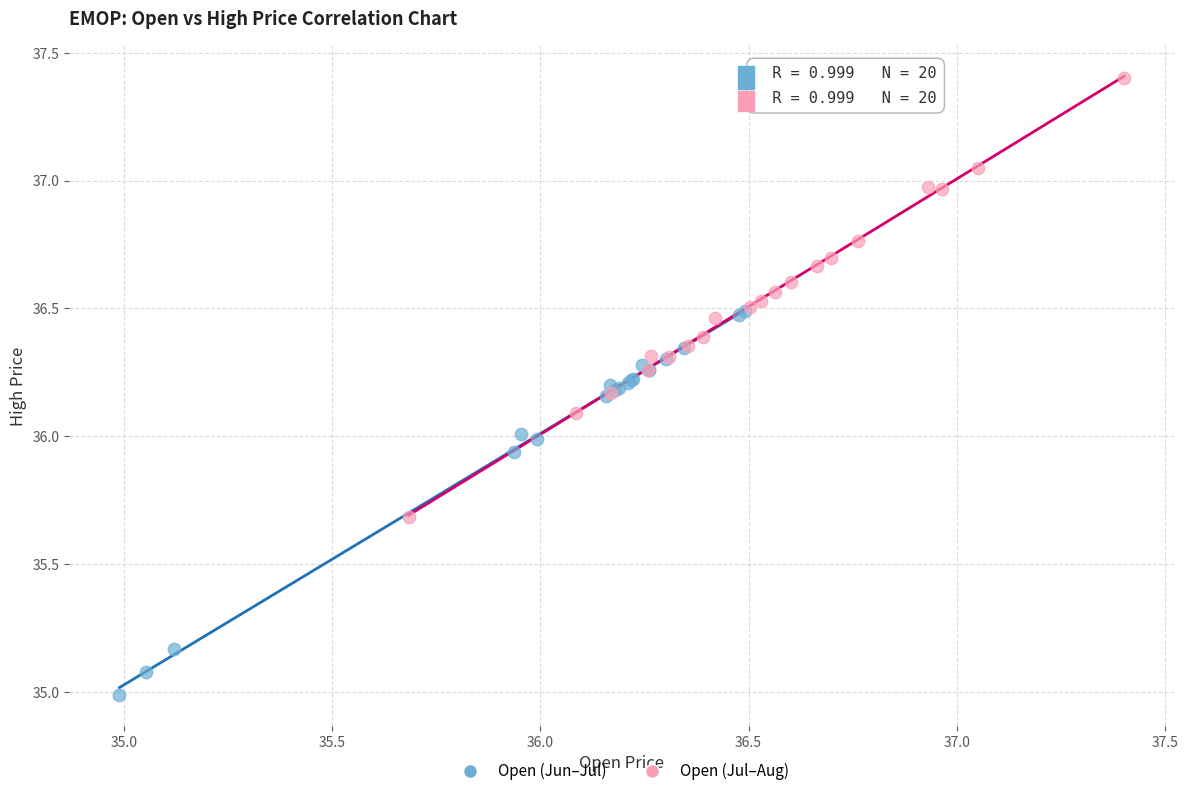

Which series reaches the maximum Y coordinate?

Open (Jul–Aug)